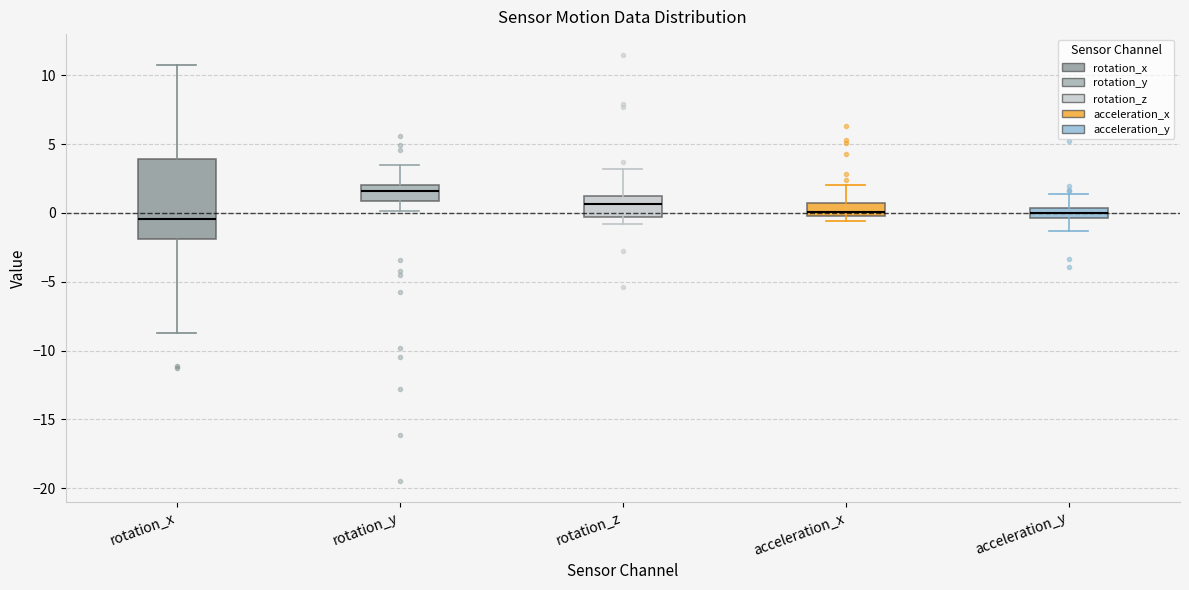

Which box is the tallest, from its lower edge to its upper edge?

rotation_x